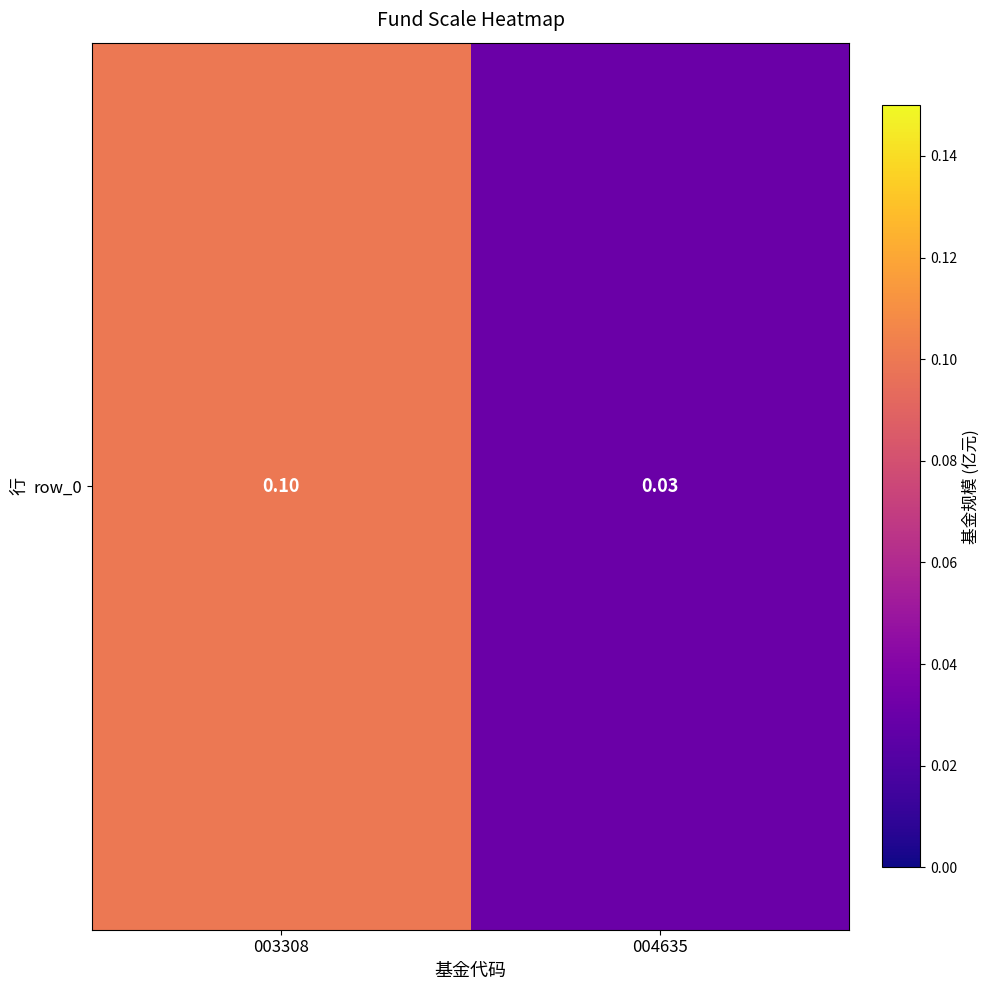

List the labels in order of value, largest first.

003308, 004635